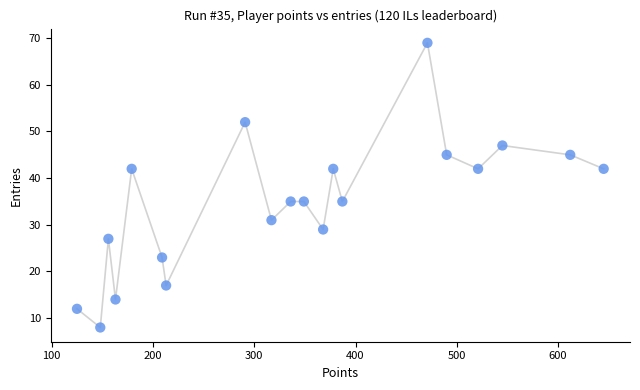

What is the range of Y values (max minus min)?

61